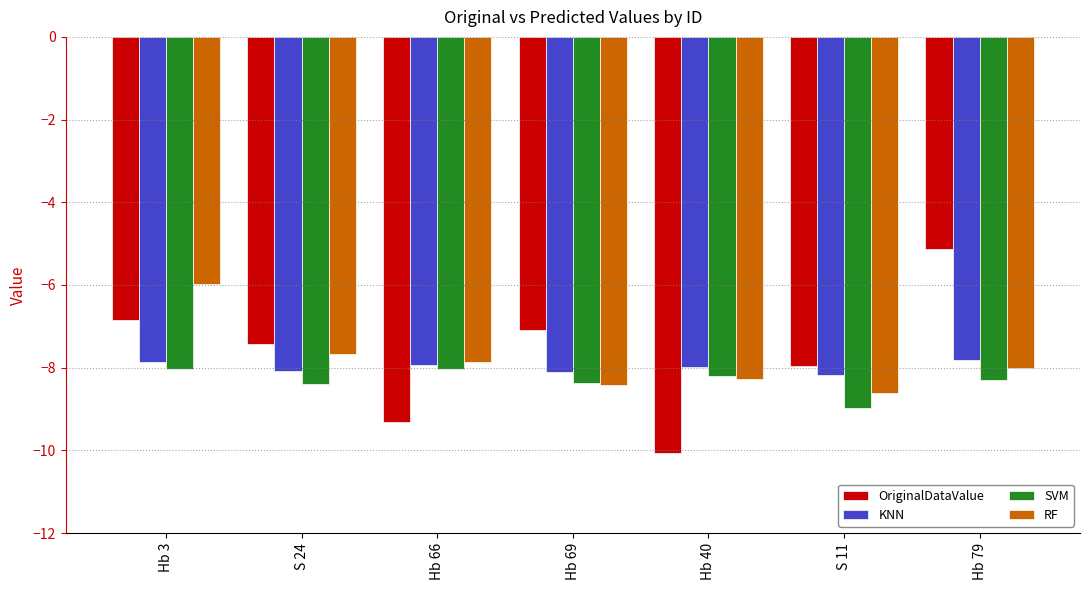

What value does the SVM series have at S 11?

-9.0